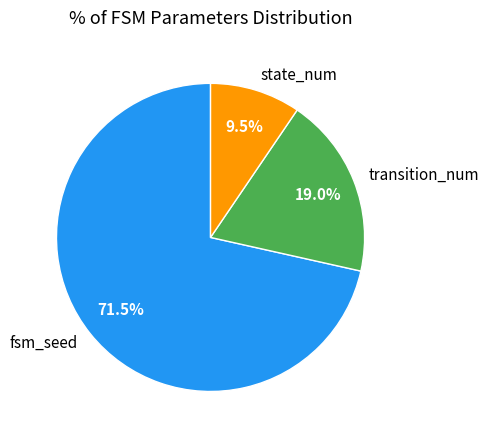

Which category accounts for the majority?

fsm_seed